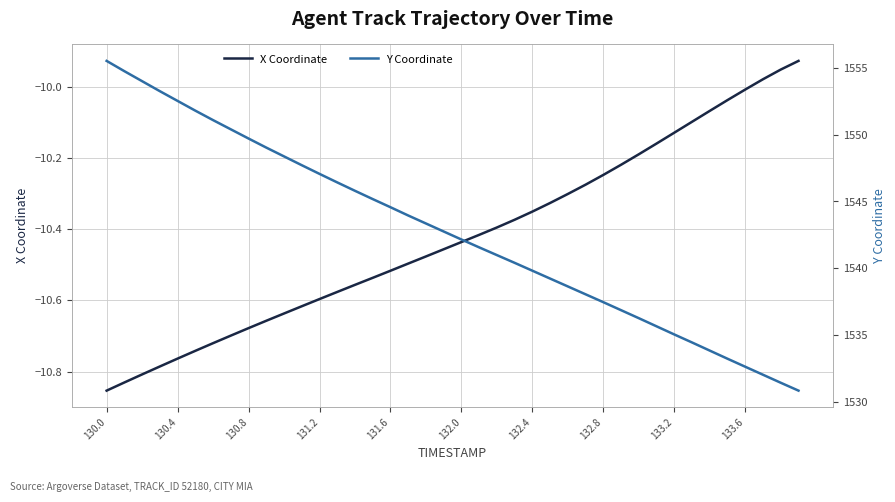

Which category has the lowest value in the X Coordinate series?

130.0